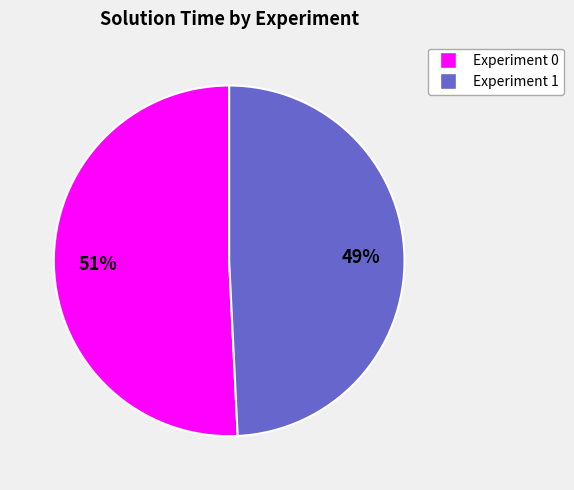

To the nearest percent, what percentage of the pie is Experiment 1?

49%